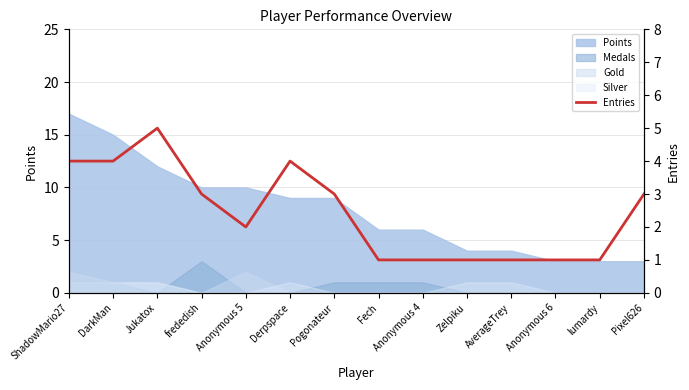

What is the label of the 10th point from the right?

Anonymous 5